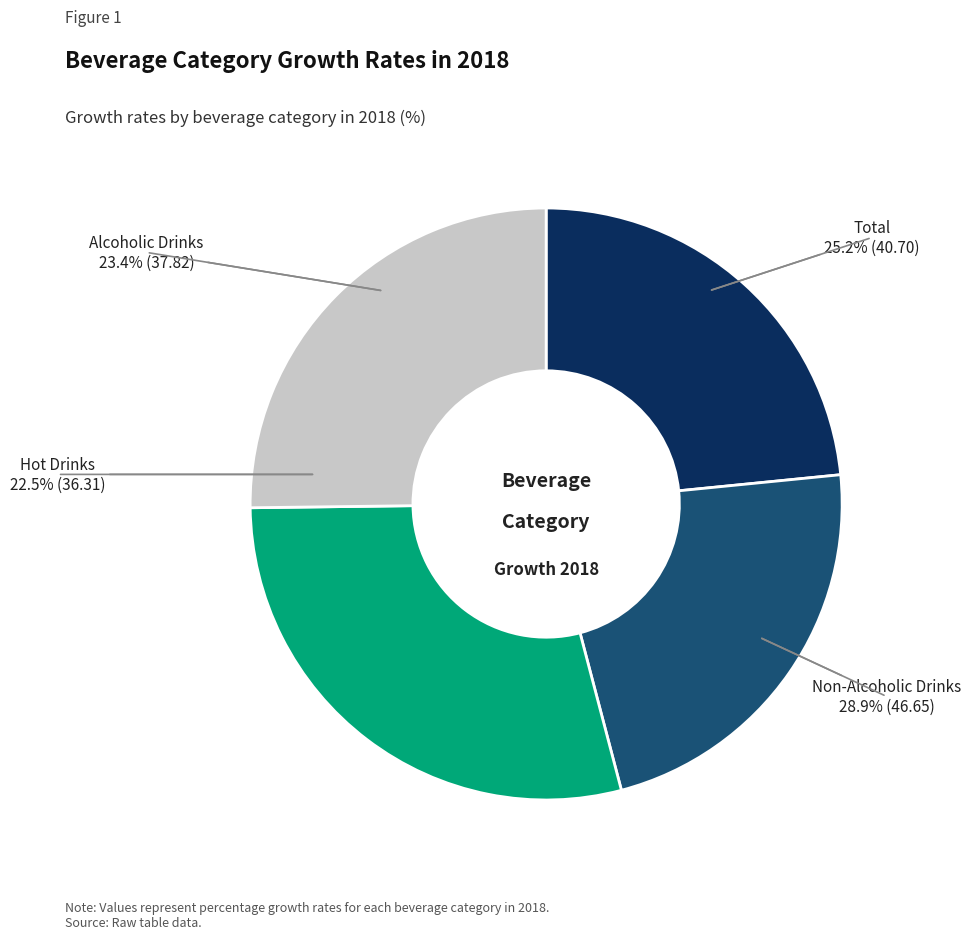

How many slices are in this pie chart?

4